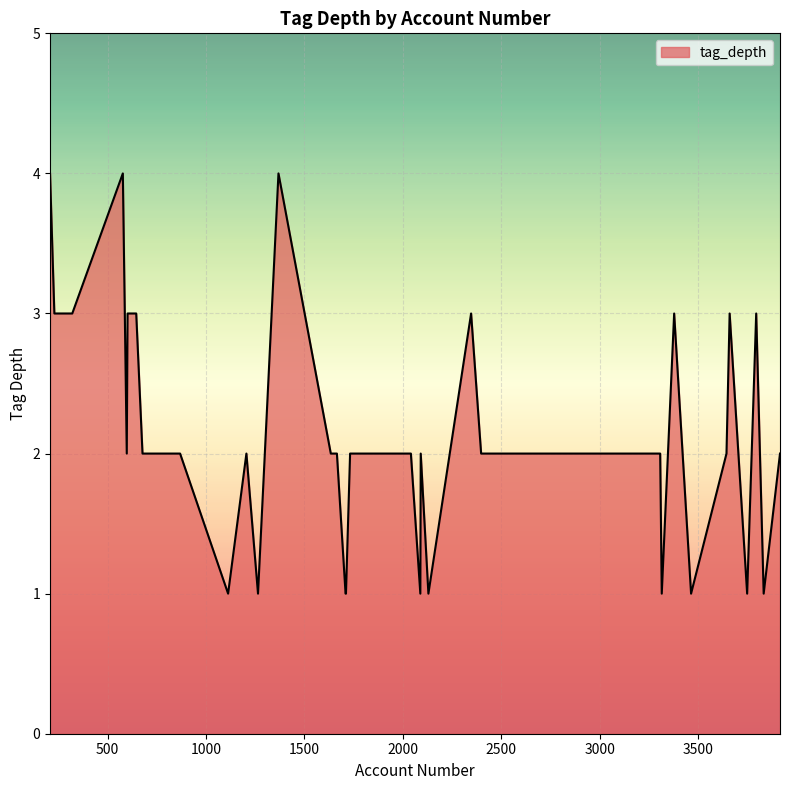

What is the greatest value displayed?

4